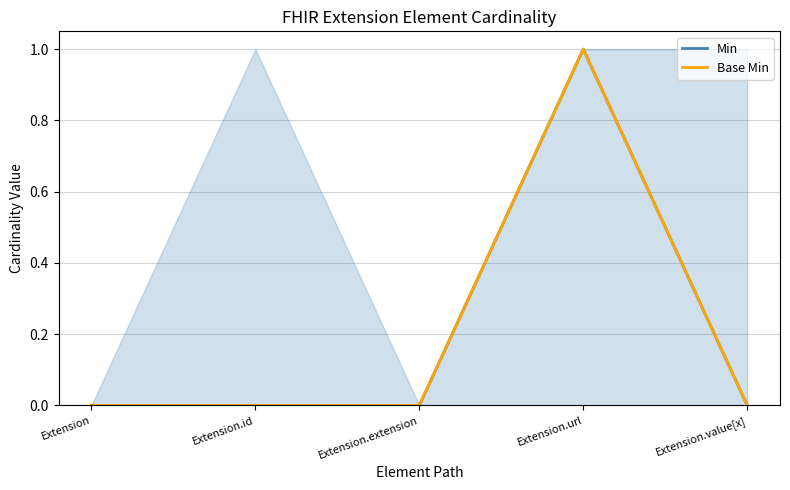

What is the sum of all Base Min values?

1